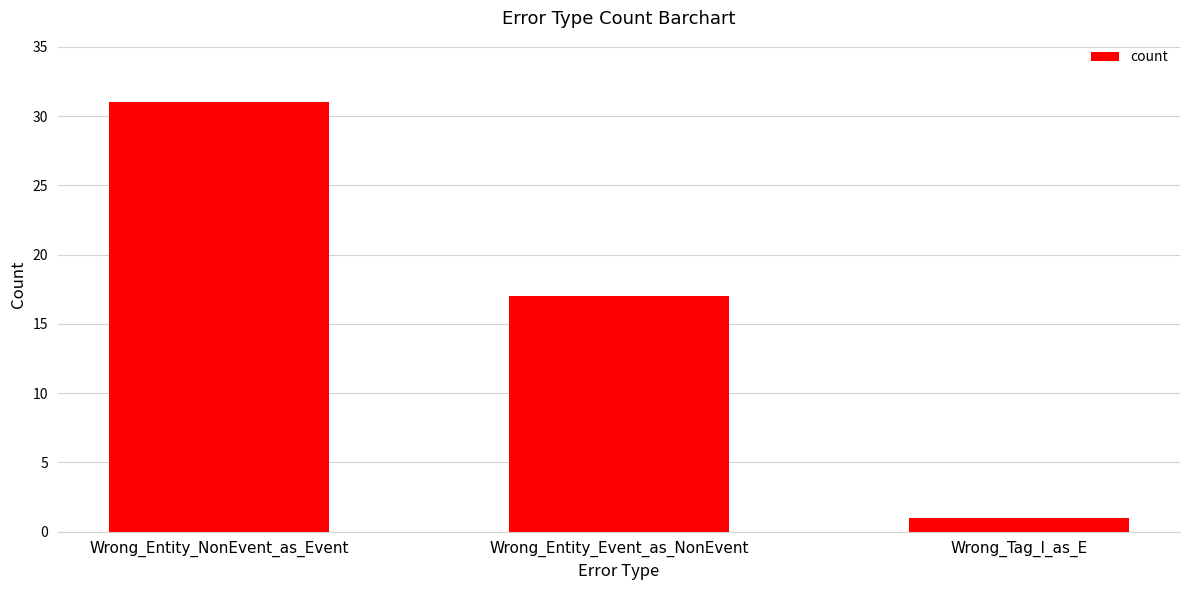

Reading left to right, transcribe all the data shown in this chart.

31	17	1